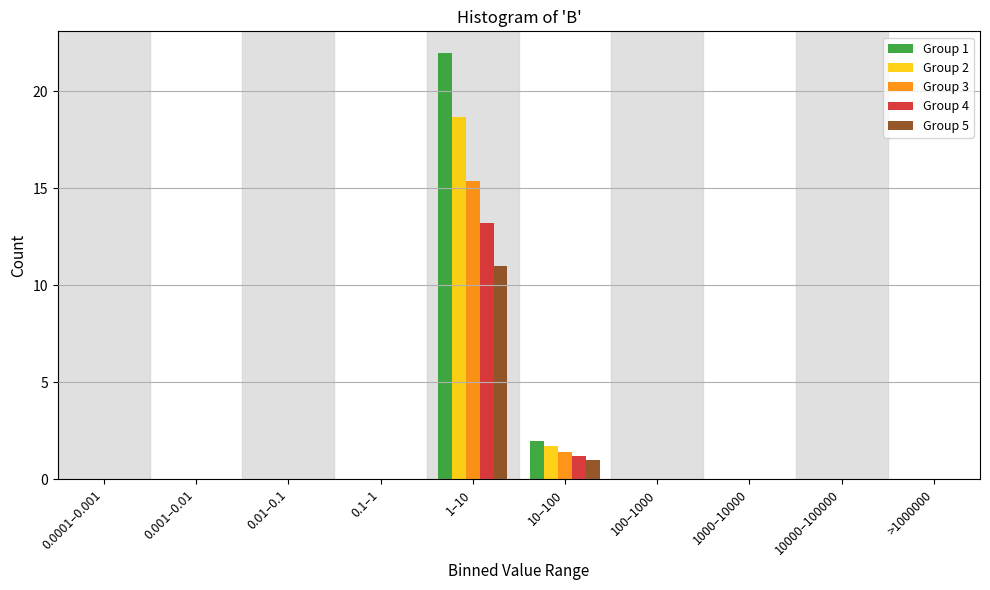

Is it true that Group 2 equals 0.0 at >1000000?

True